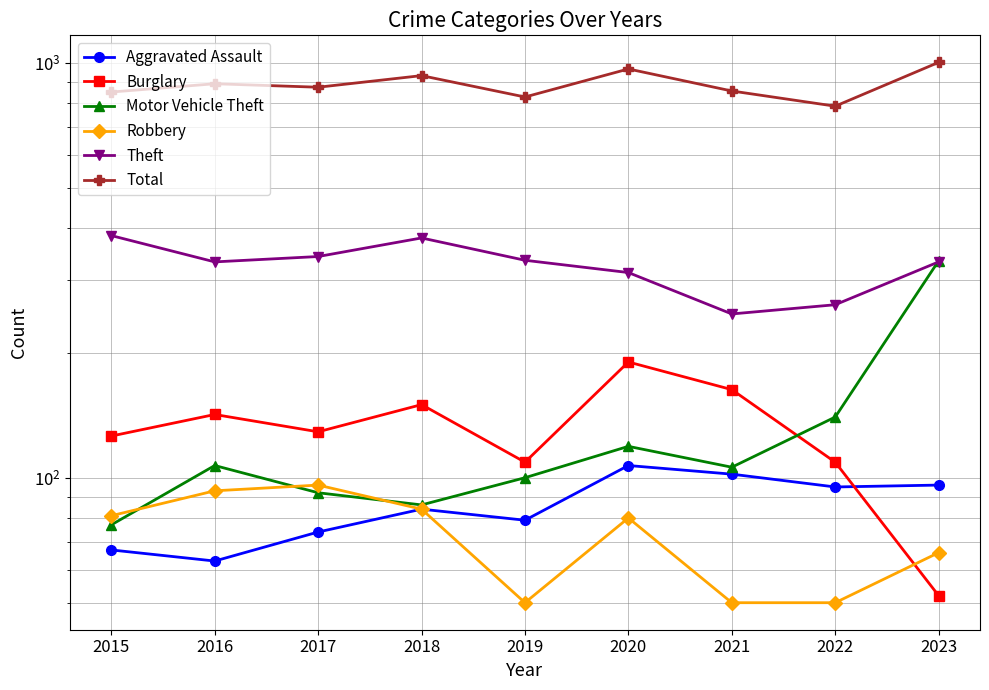

What value does the Burglary series have at 2018, to the nearest 5?

150